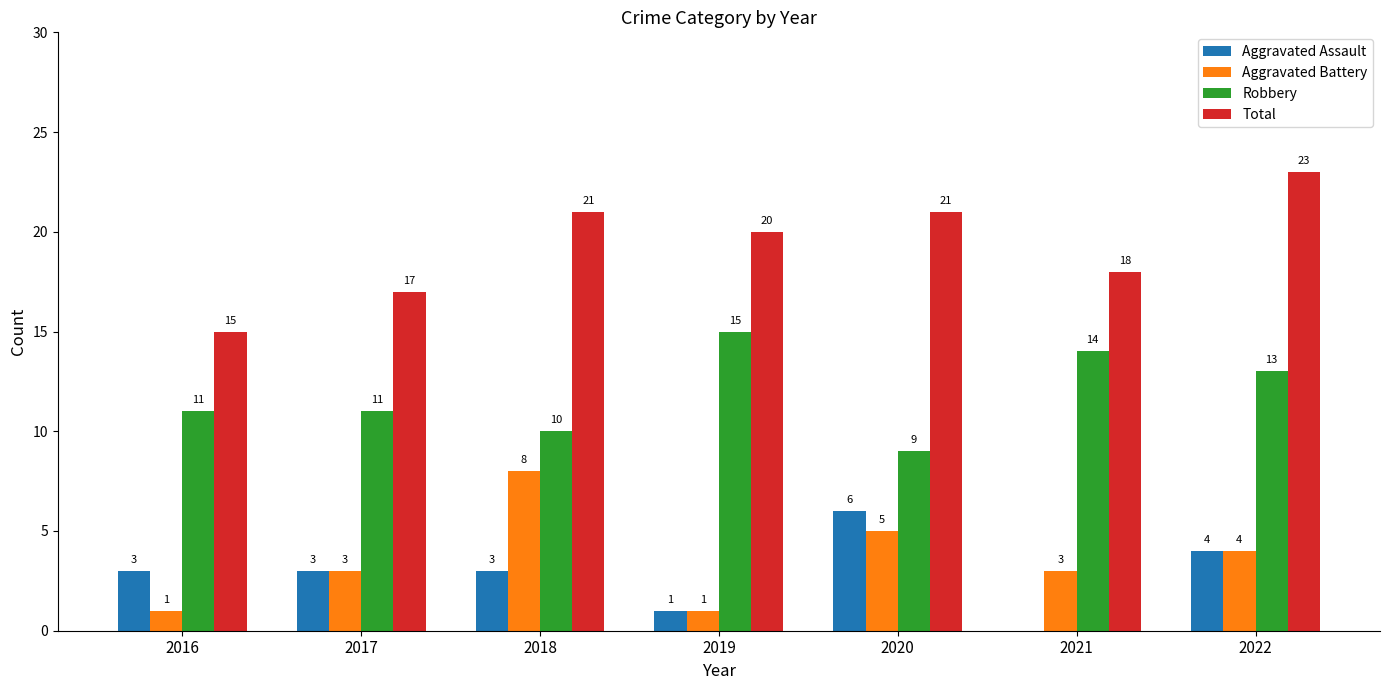

Read the Total value at 2018.

21